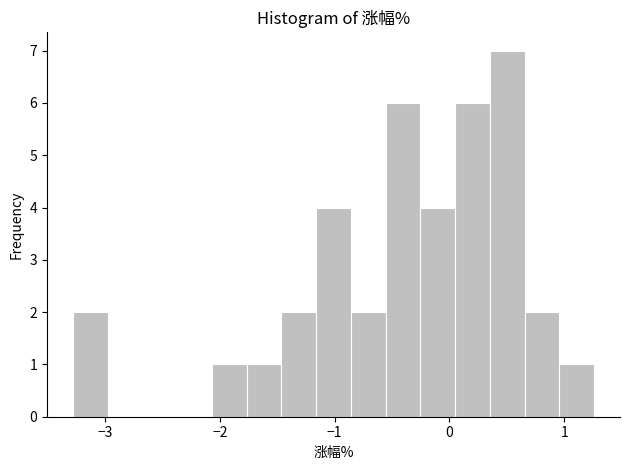

Read against the x-axis, roughly where is the centre of the tallest bar?

0.5